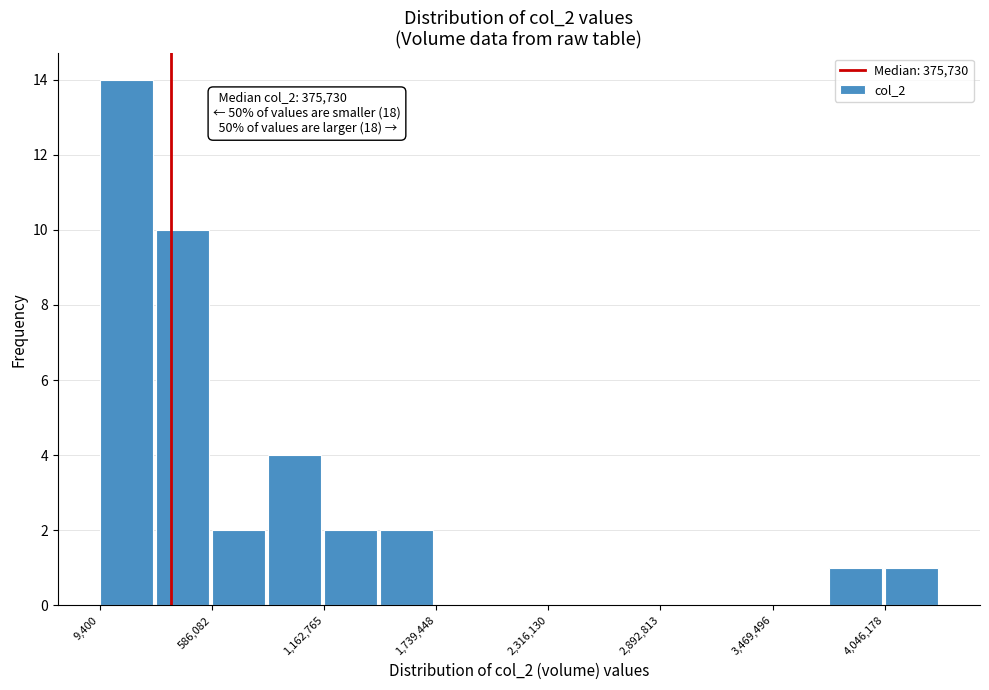

Around what value on the x-axis is the tallest bar? Give the approximate position of its centre, as read against the axis.

100000